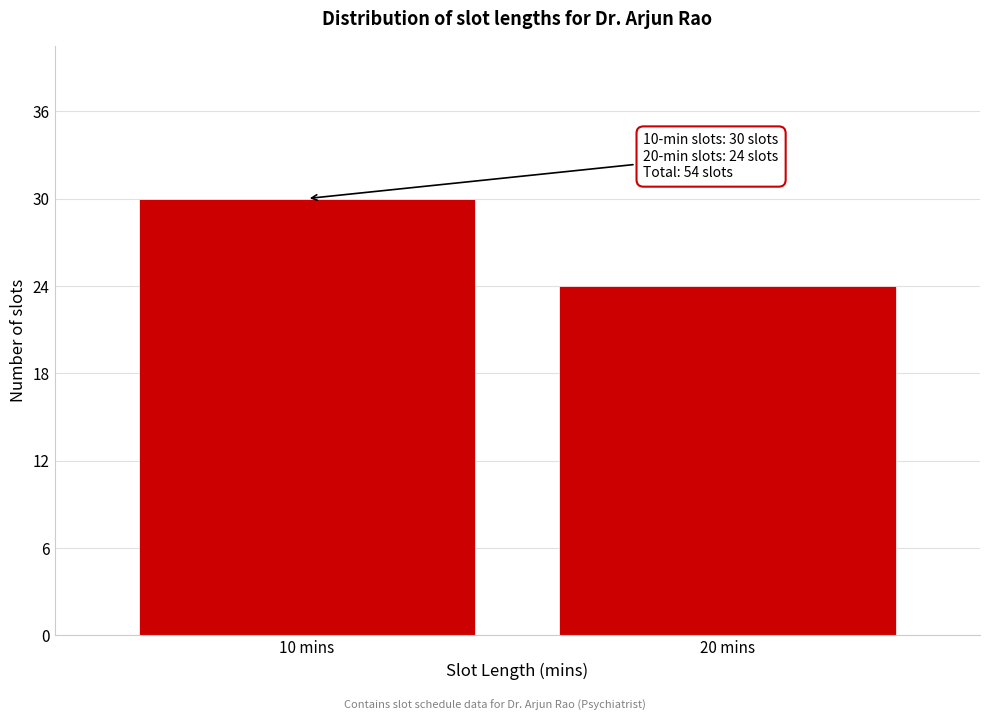

Reading left to right, what are all the values shown in this chart?

10 mins=30	20 mins=24